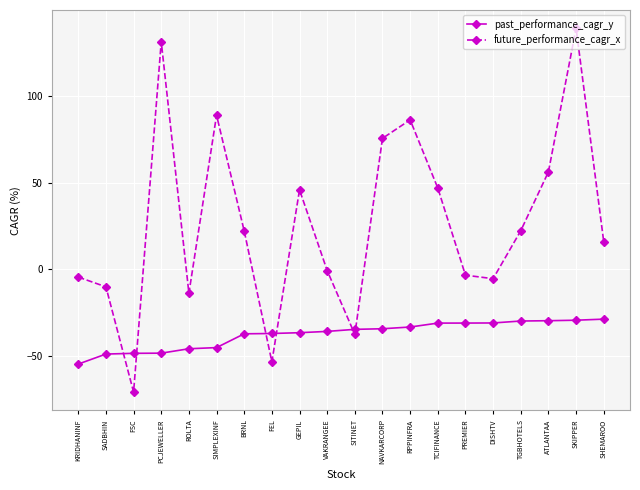

What is the sum of all future_performance_cagr_x values?

531.5